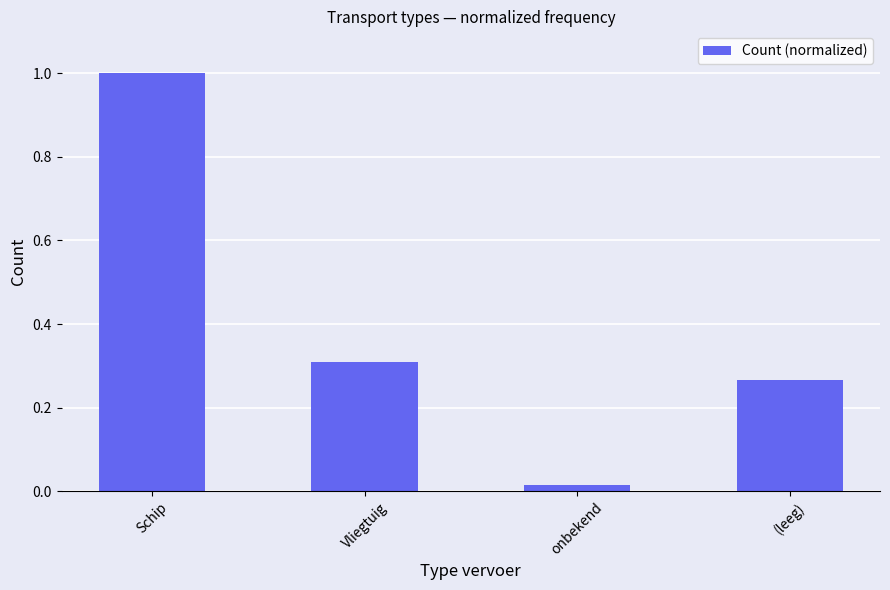

What is the difference between the maximum and minimum values?

1.0